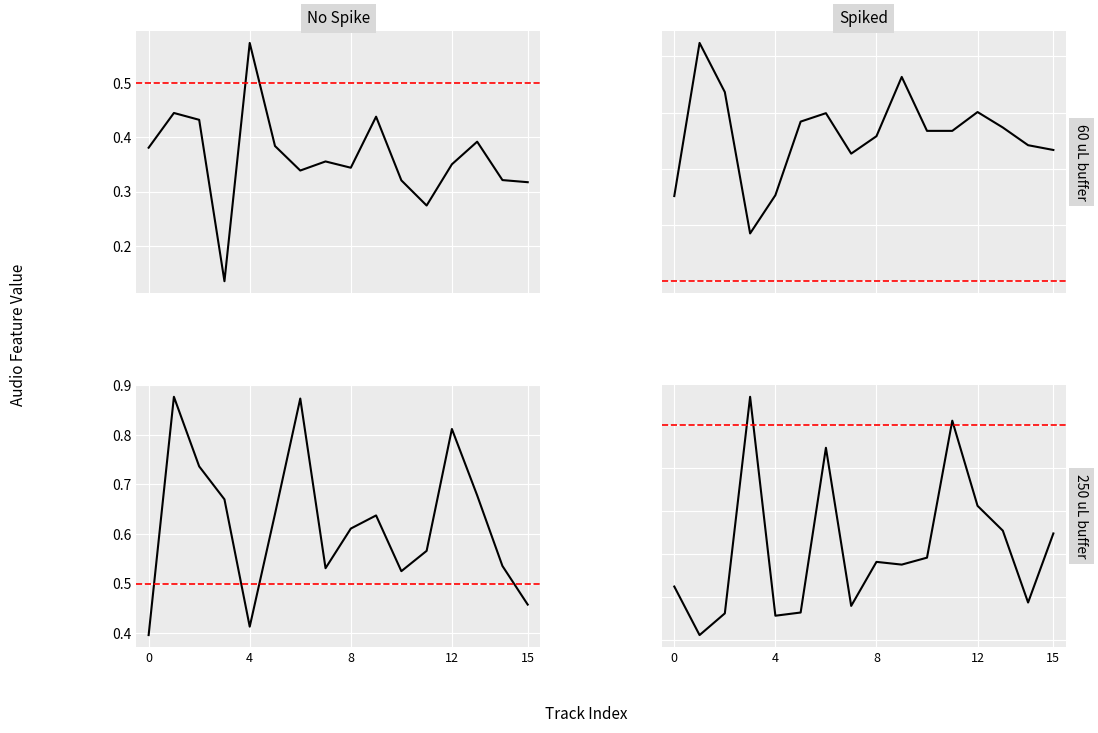

How many interior local peaks does the acousticness series have?

7